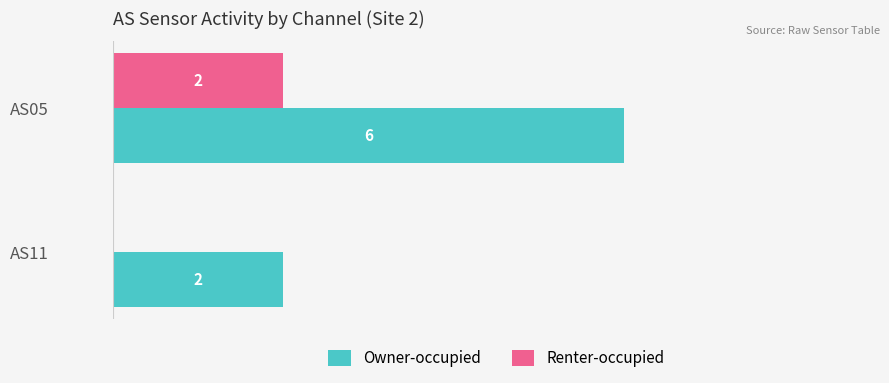

Which series changed the most between AS05 and AS11?

Owner-occupied